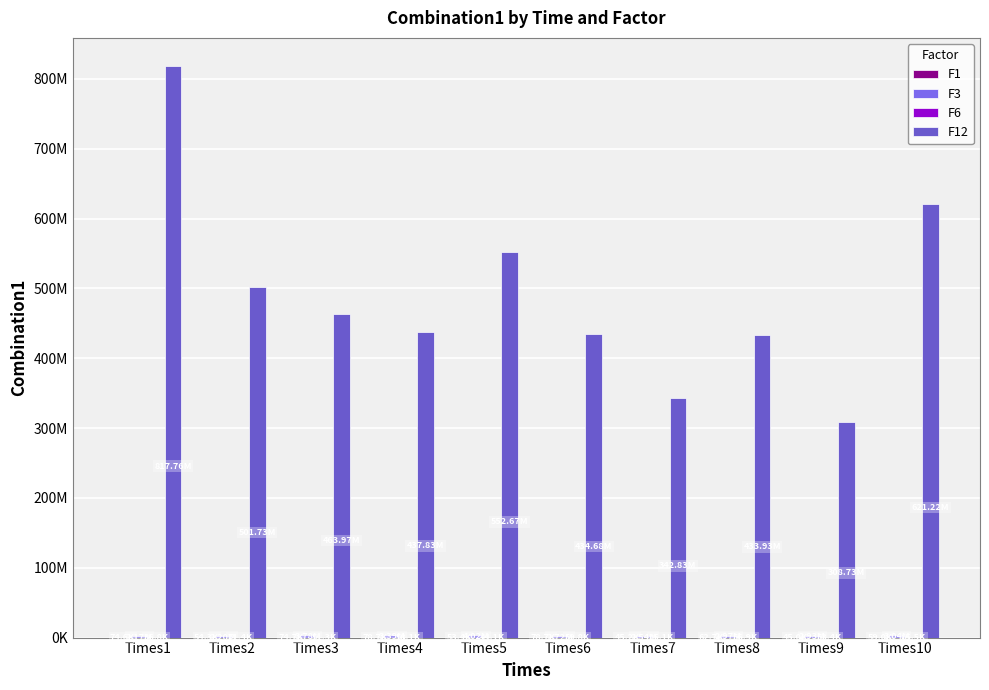

Are the bars horizontal?

No